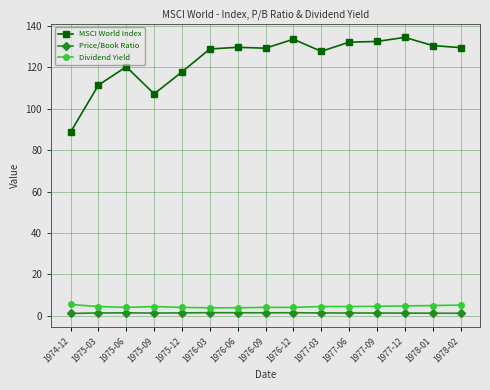

Is it true that MSCI World Index equals 57.2 at 1975-09?

False